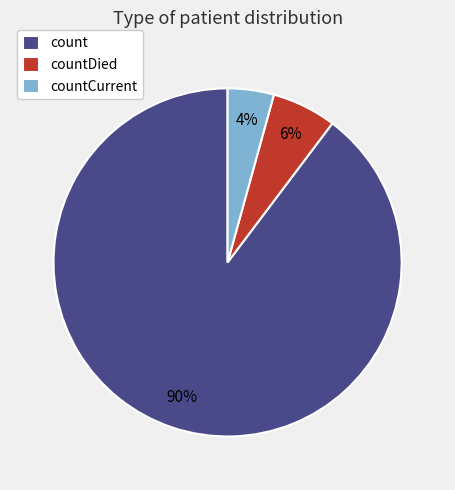

Do count and countDied together represent more than half of the pie?

Yes